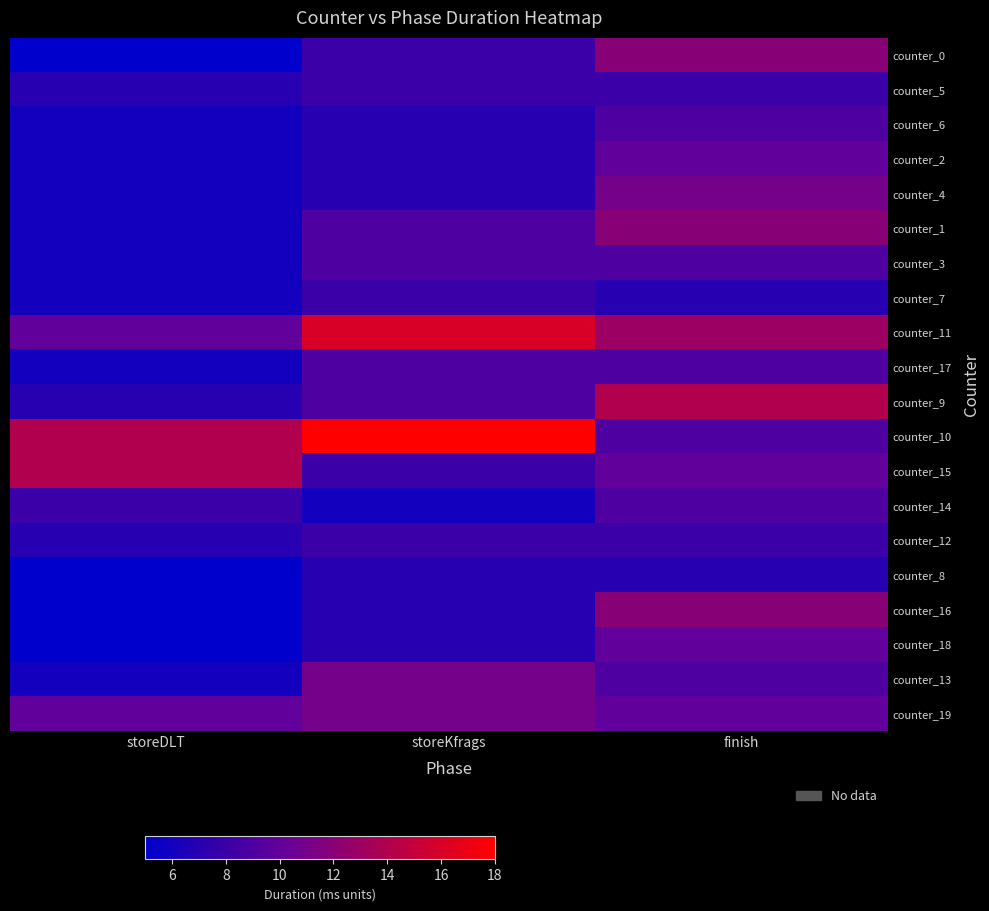

What is the maximum value shown in the chart?

18